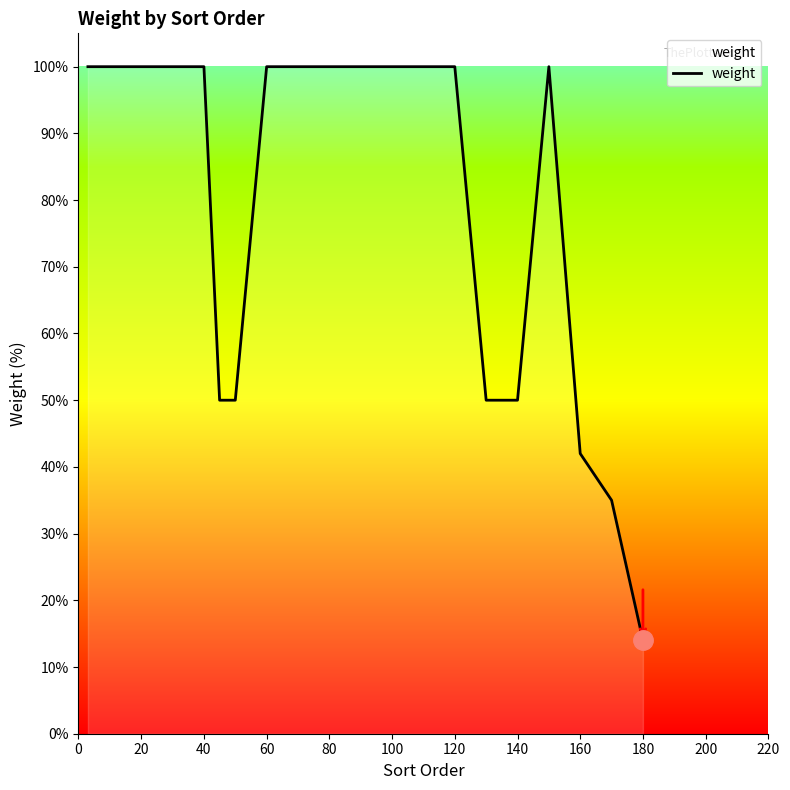

What is the minimum value shown in the chart?

14.0